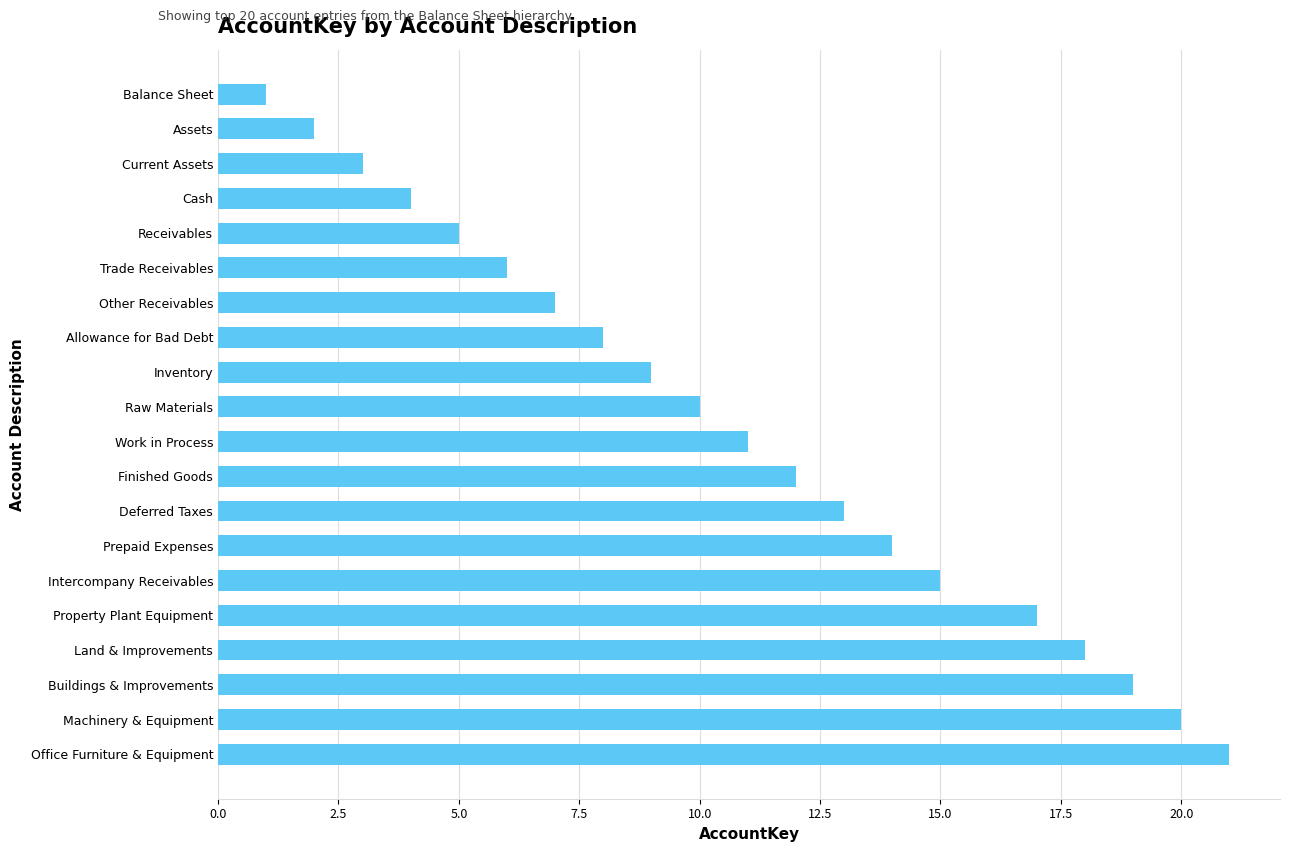

How many values are below 11?

10